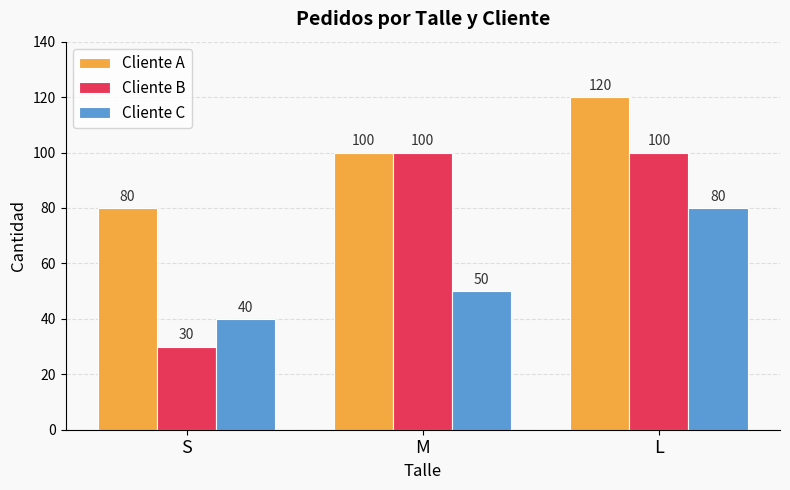

What are all the series names shown in the legend?

Cliente A, Cliente B, Cliente C